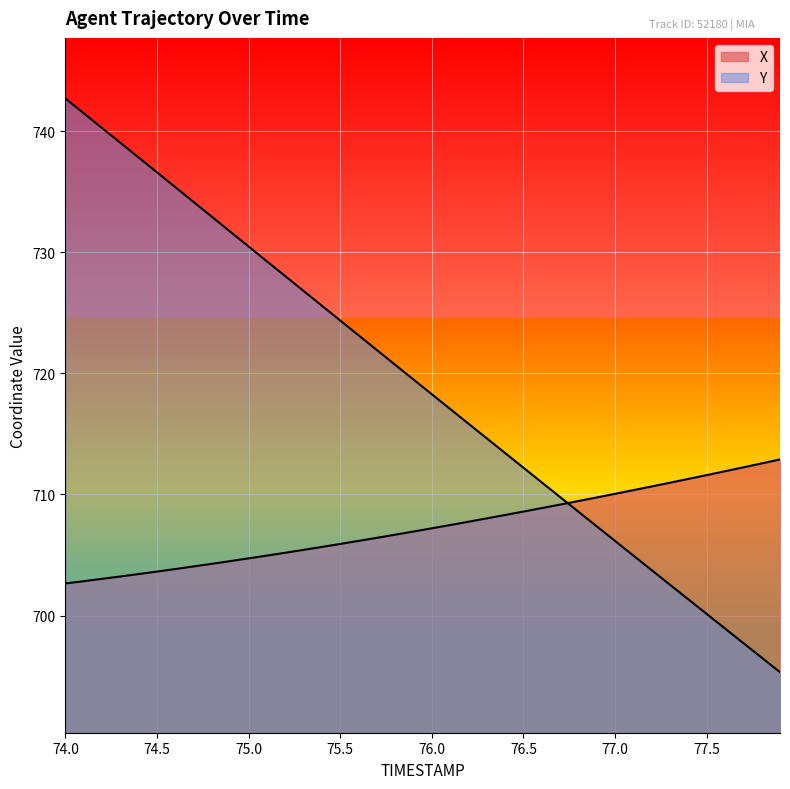

What is the highest value of the X series?

712.9